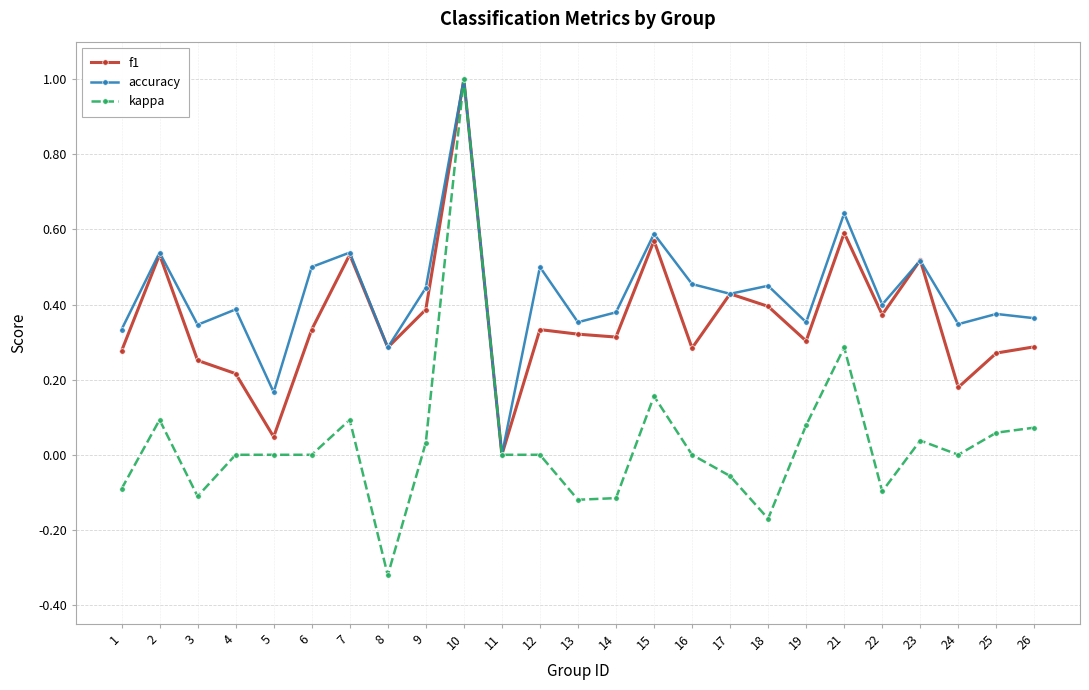

What is the difference between the maximum and second lowest values in the kappa series?

1.2